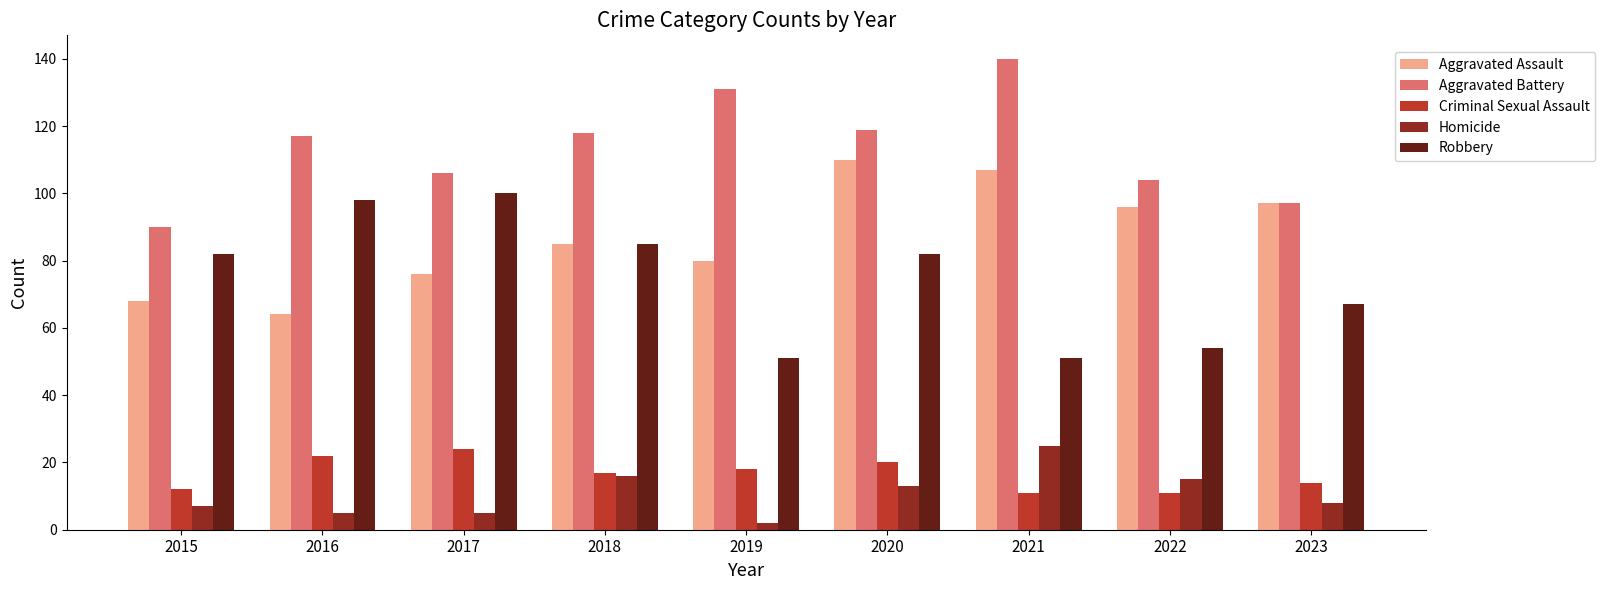

What is the difference between the second highest and minimum values in the Criminal Sexual Assault series?

11